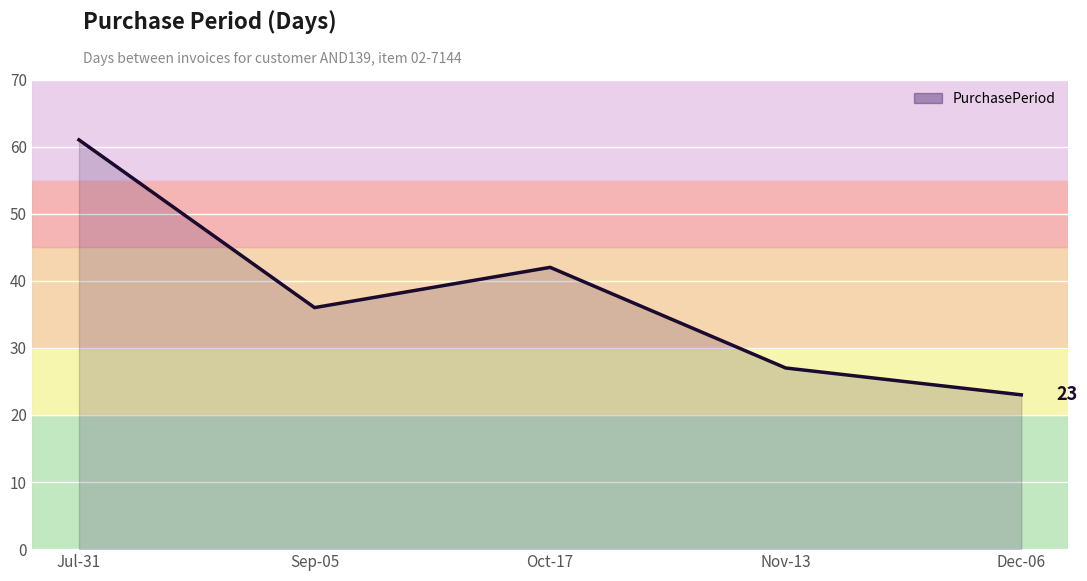

List the labels in order of value, smallest first.

Dec-06, Nov-13, Sep-05, Oct-17, Jul-31